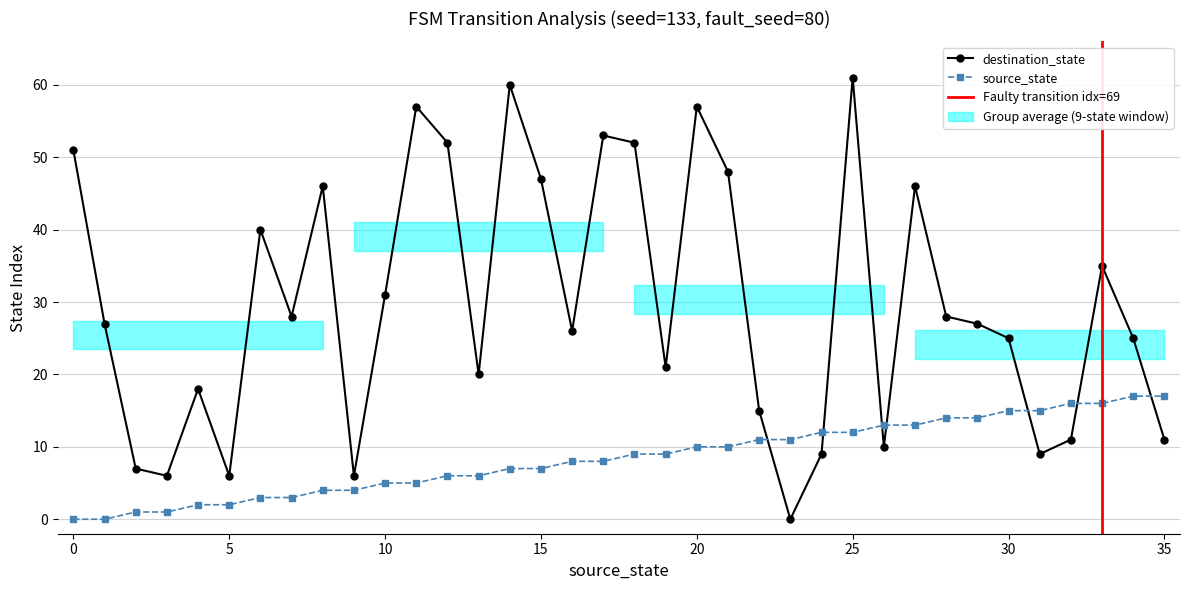

True or false: destination_state has a value of 10 at 9.

False